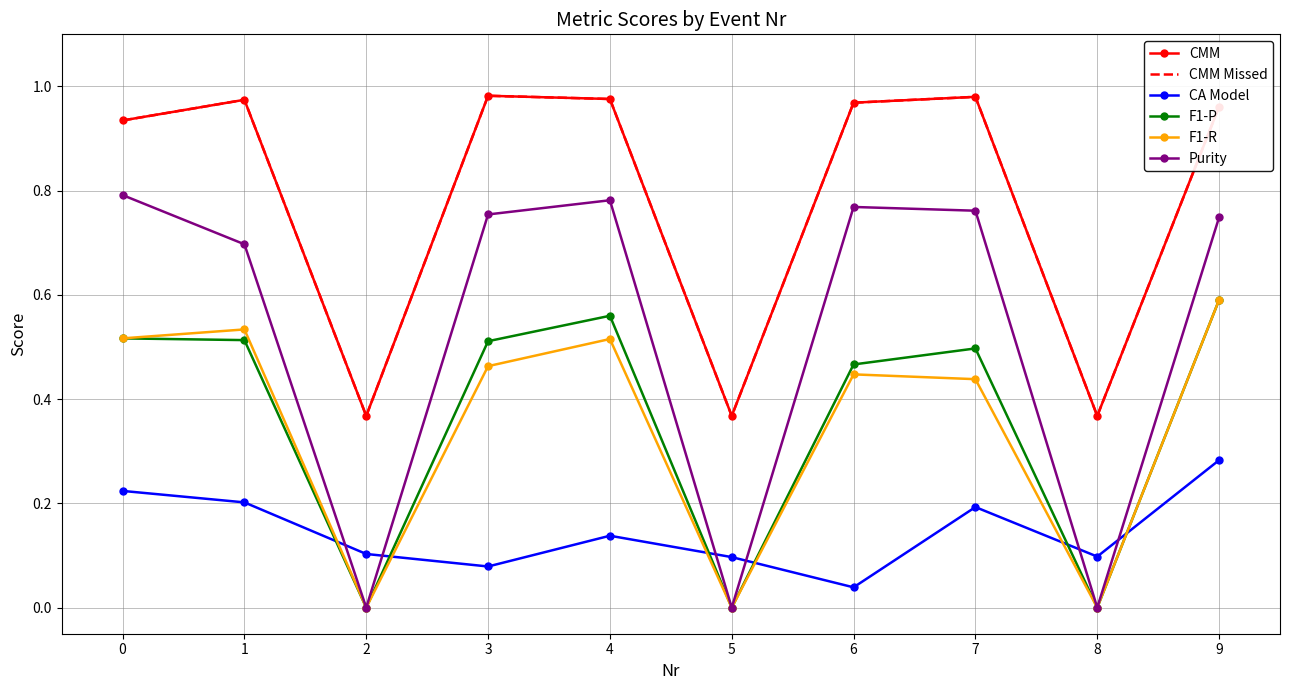

True or false: CMM and CA Model intersect in this chart.

False